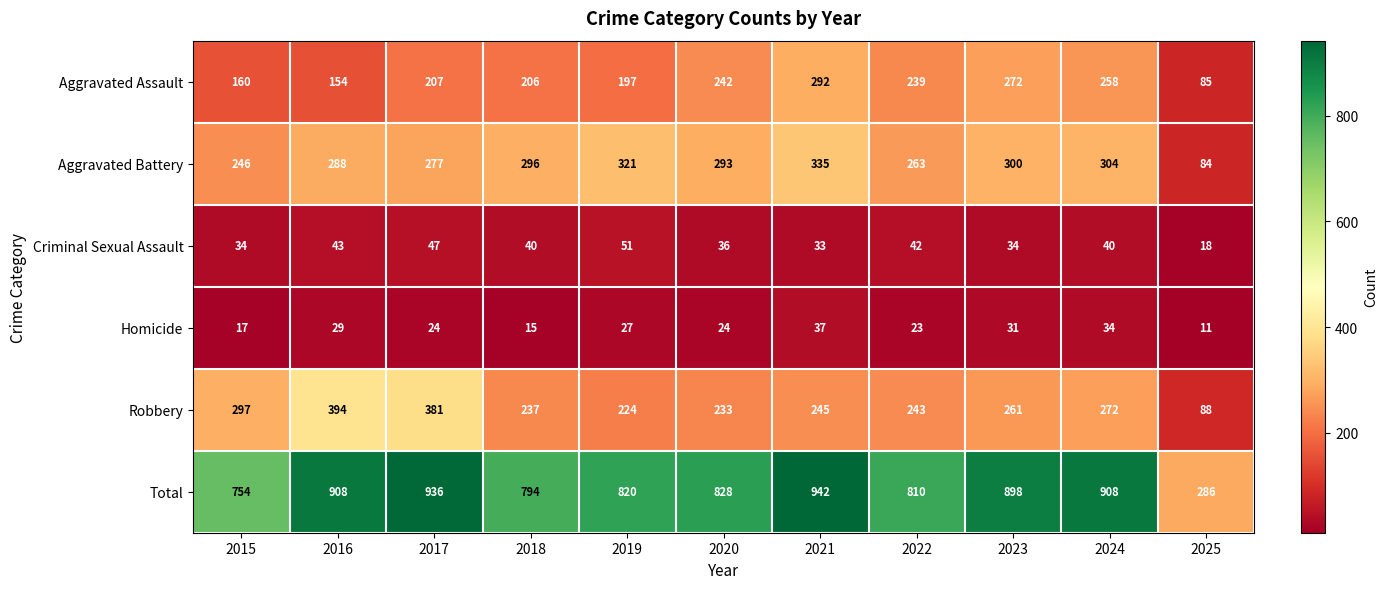

What is the average value of the Aggravated Battery series?

273